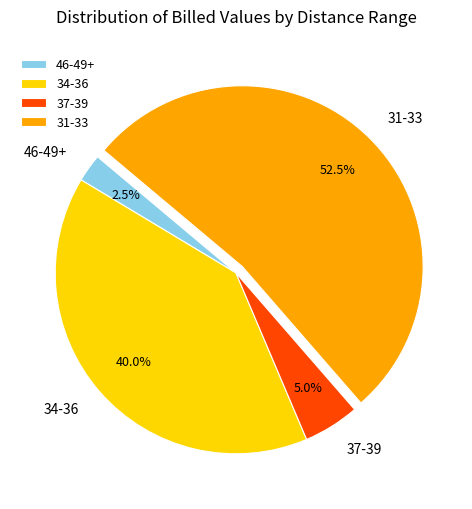

Which has a higher value, 37-39 or 31-33?

31-33